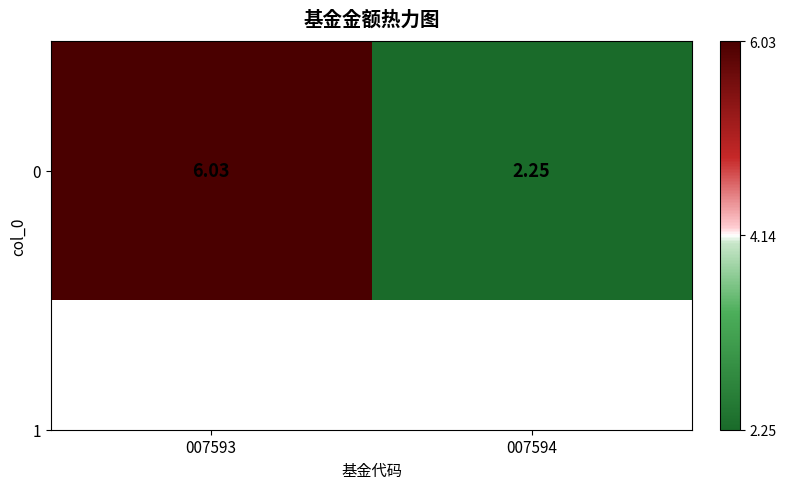

Reading left to right, list all the values displayed in this chart.

6.0	2.2